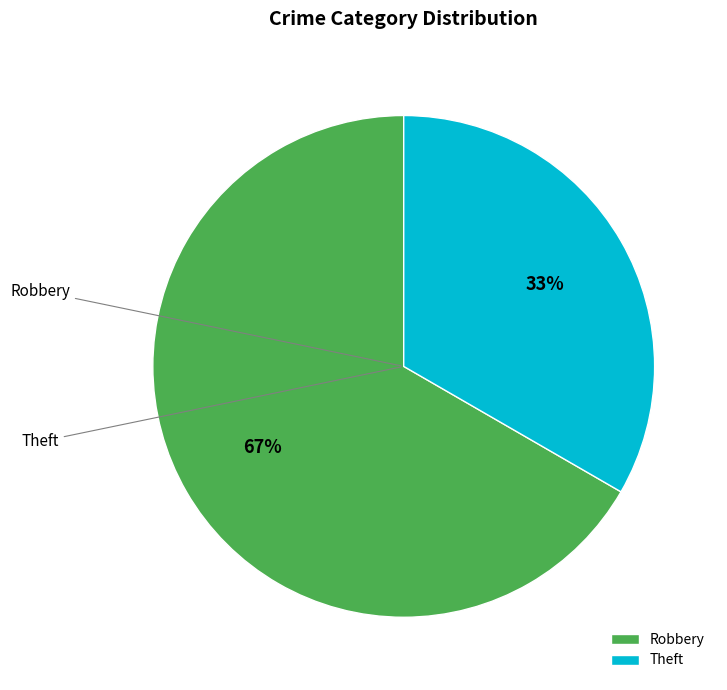

Count the number of slices in the pie.

2